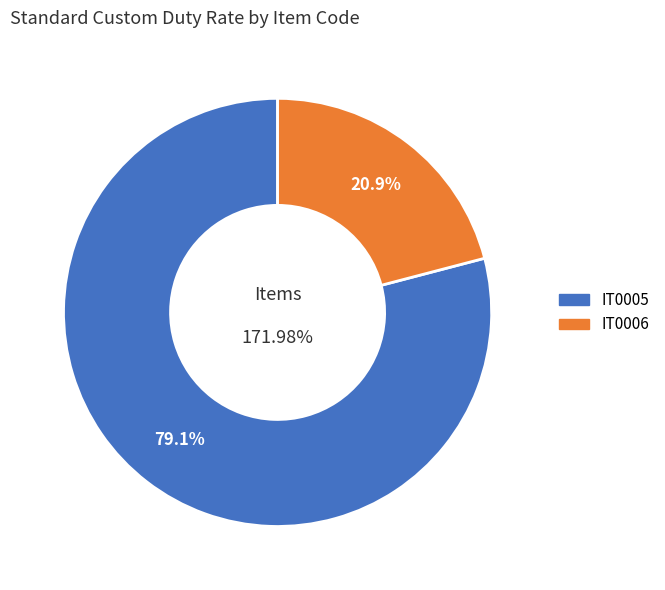

What percentage is the IT0005 slice, to the nearest percent?

79%